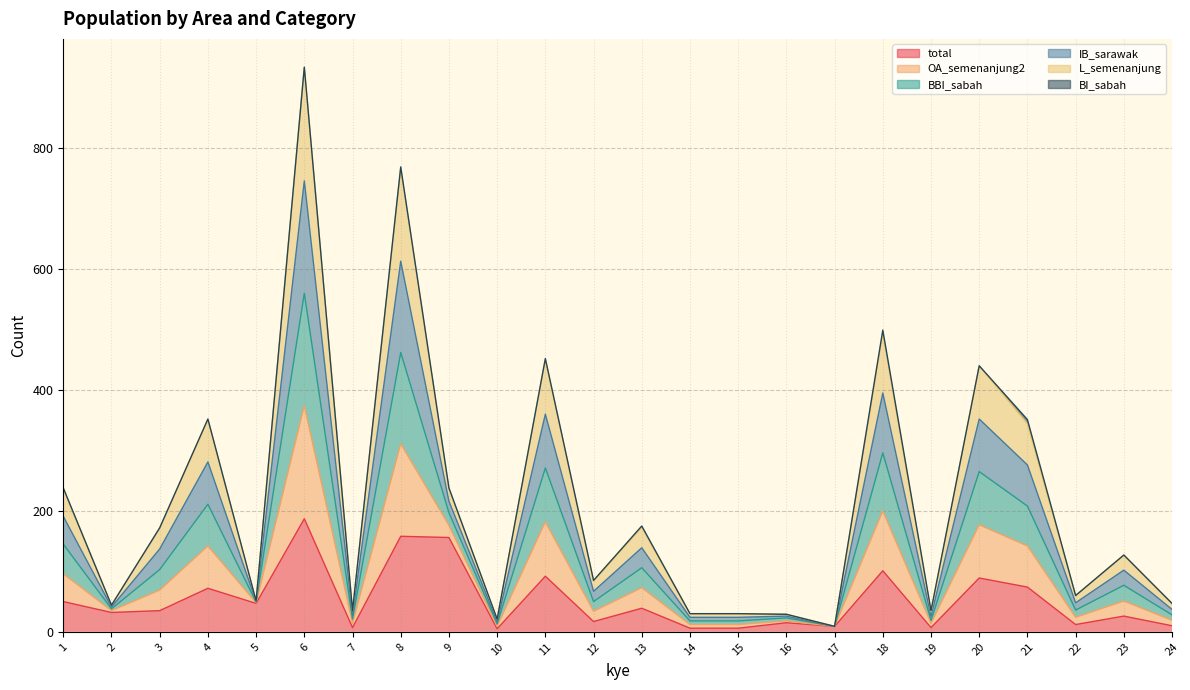

Which category has the highest value in the total series?

6